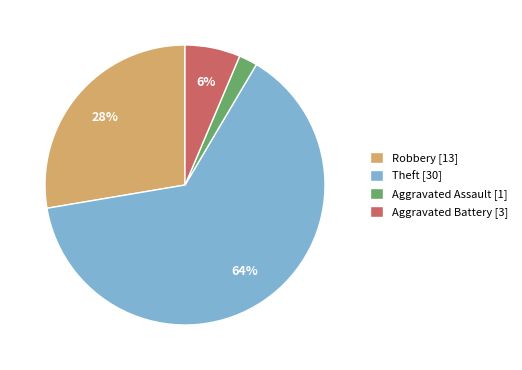

To the nearest percent, what is the combined percentage of Aggravated Battery [3] and Robbery [13]?

34%